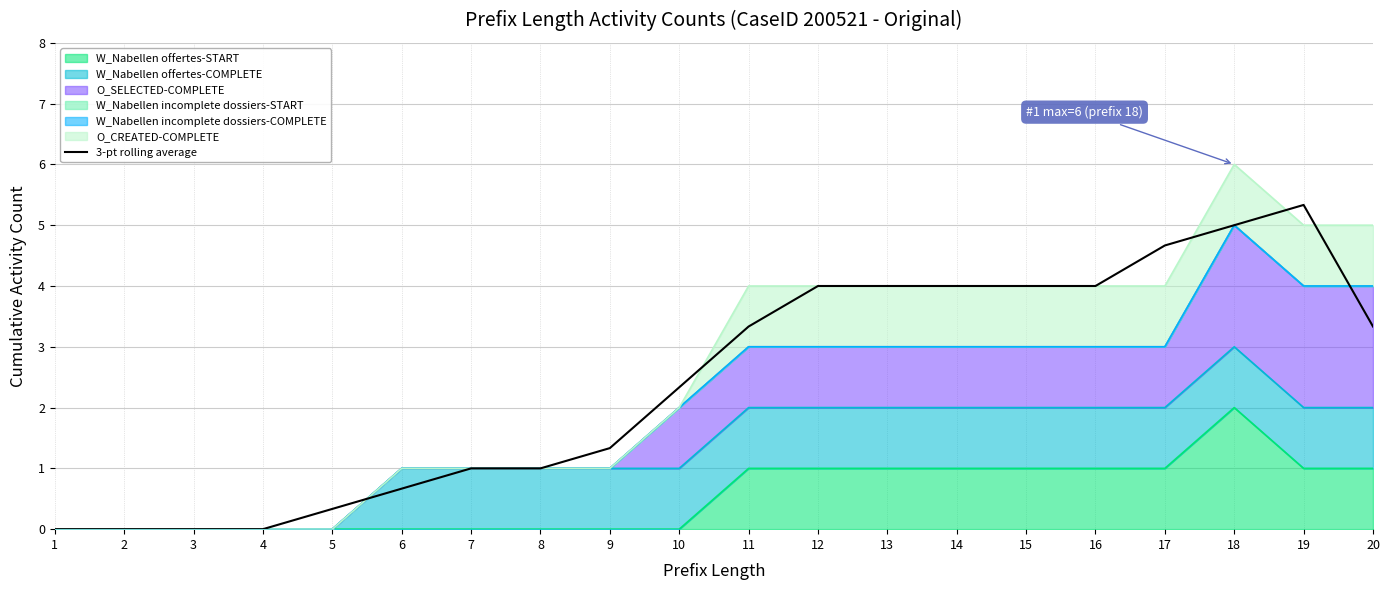

What is the value of the 9th point from the left?

1.3